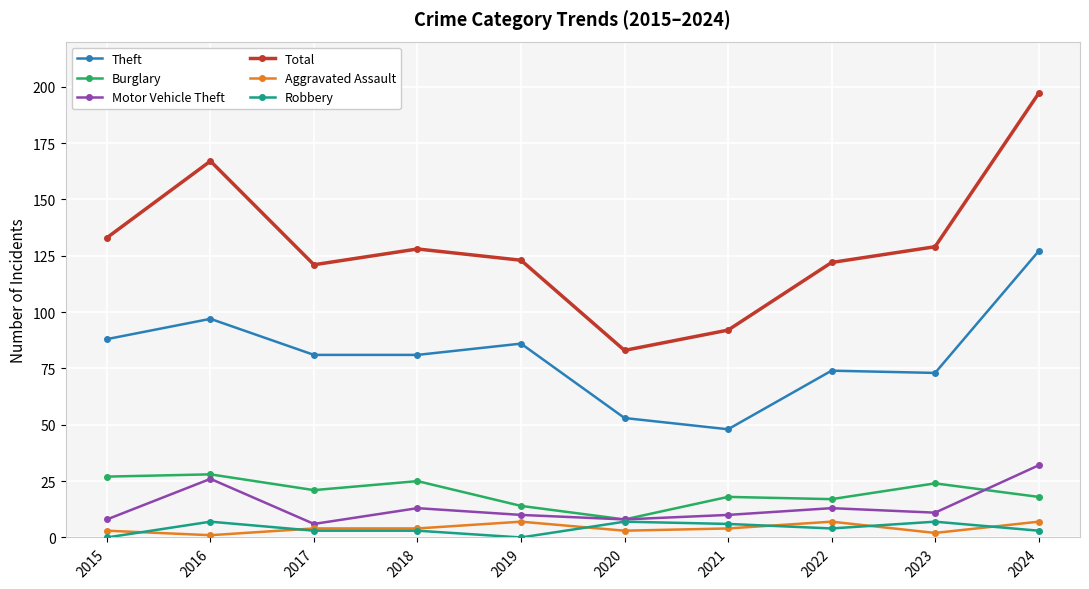

True or false: Theft has more than 0 interior local peaks.

True